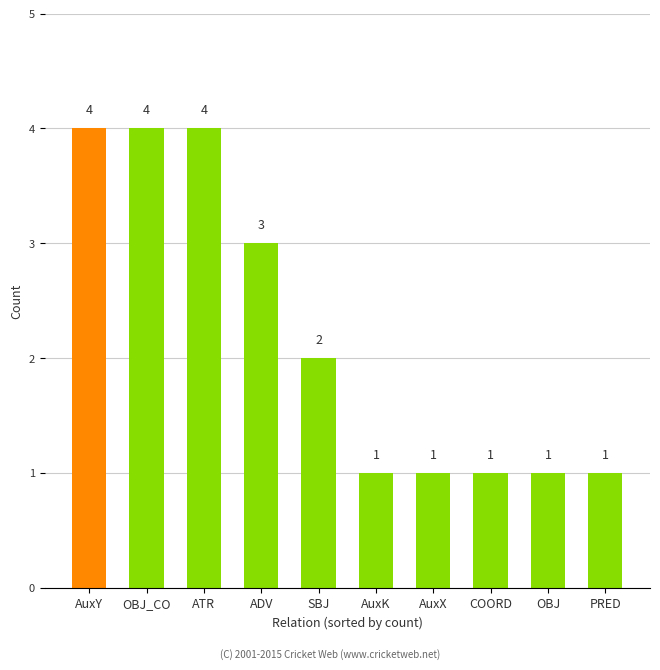

What is the greatest value displayed?

4